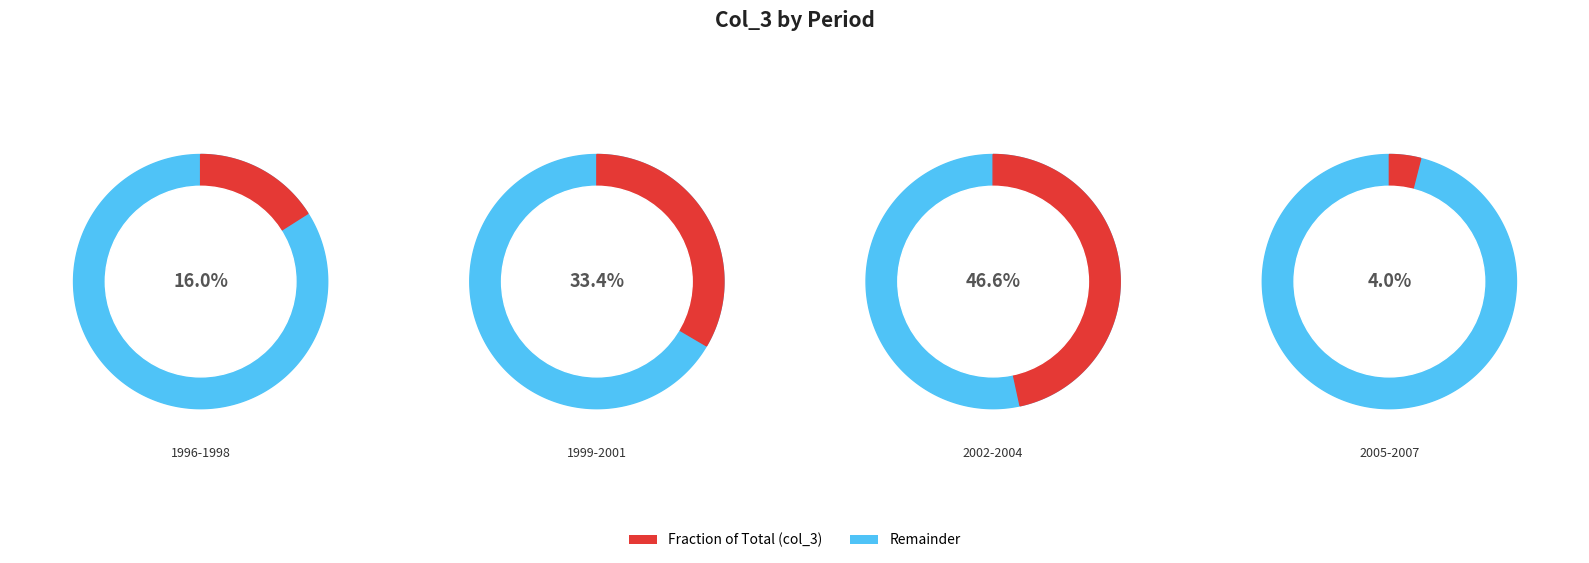

What is the ratio of the value at 1996-1998 to the value at 2002-2004?

0.3